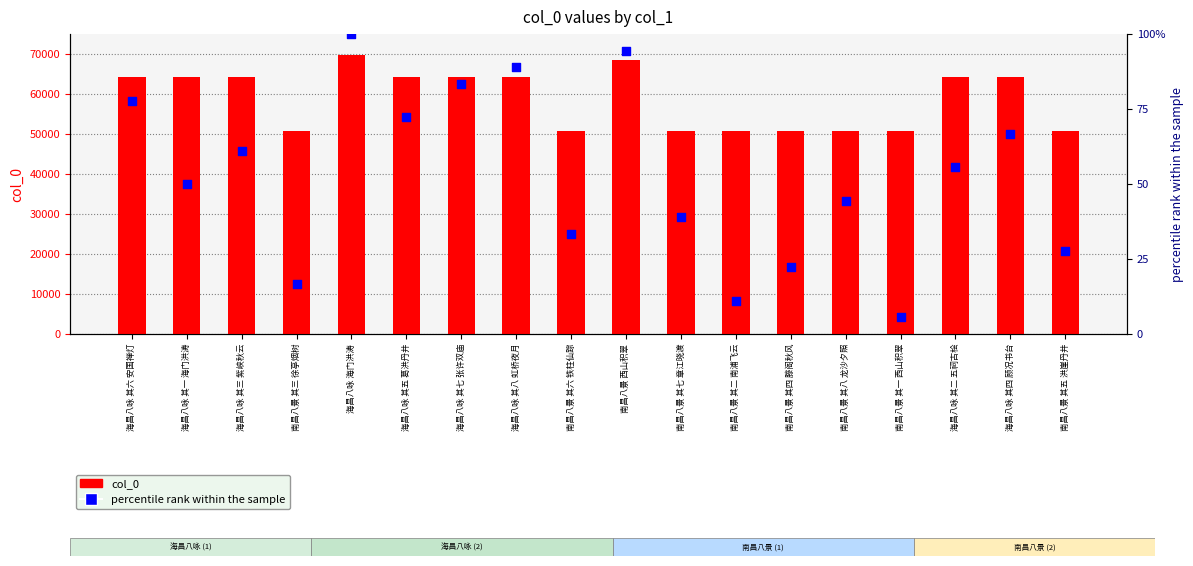

Which series has the largest Y range (max minus min)?

col_0